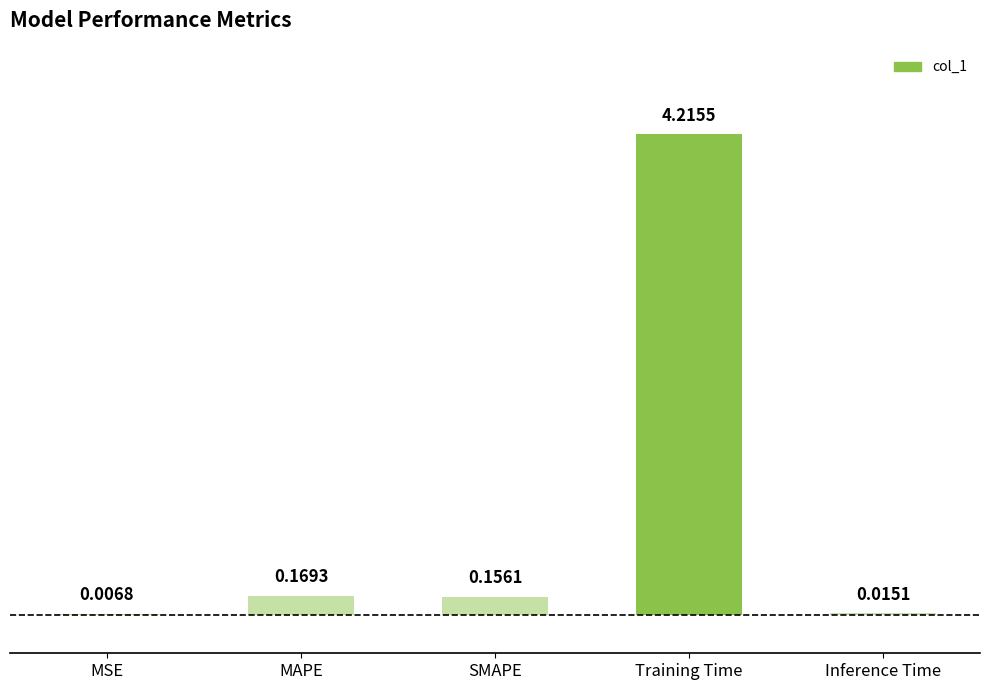

Which label corresponds to the largest value in the chart?

Training Time